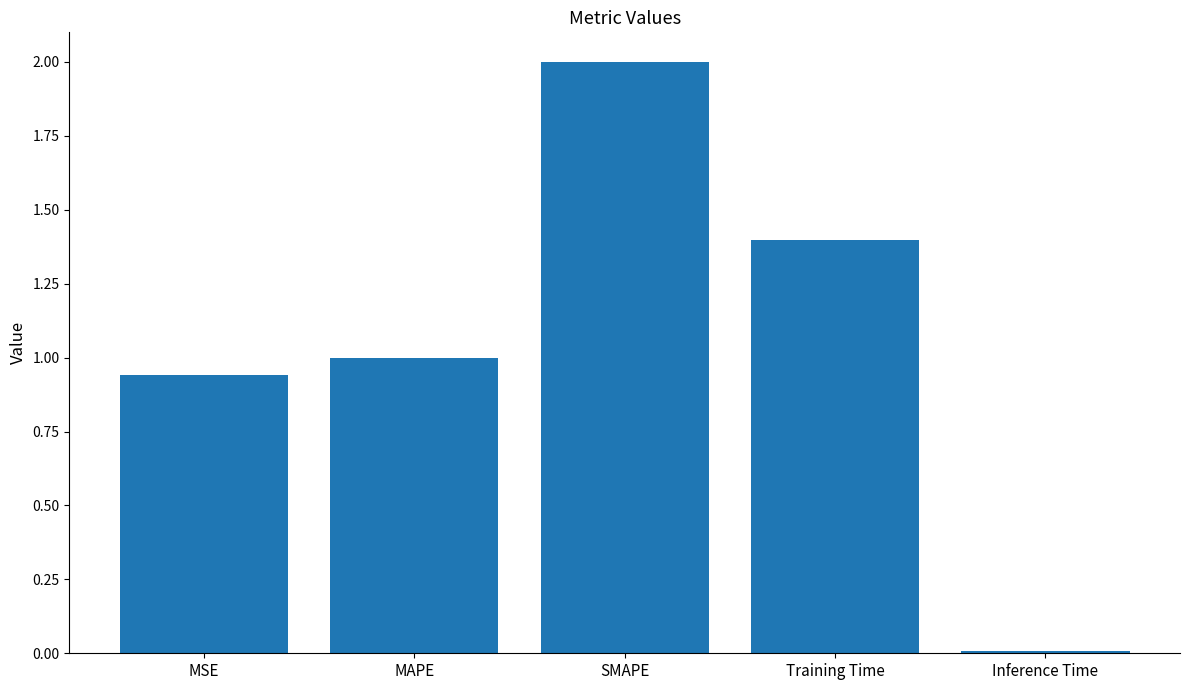

At which label is the value closest to 1?

MAPE